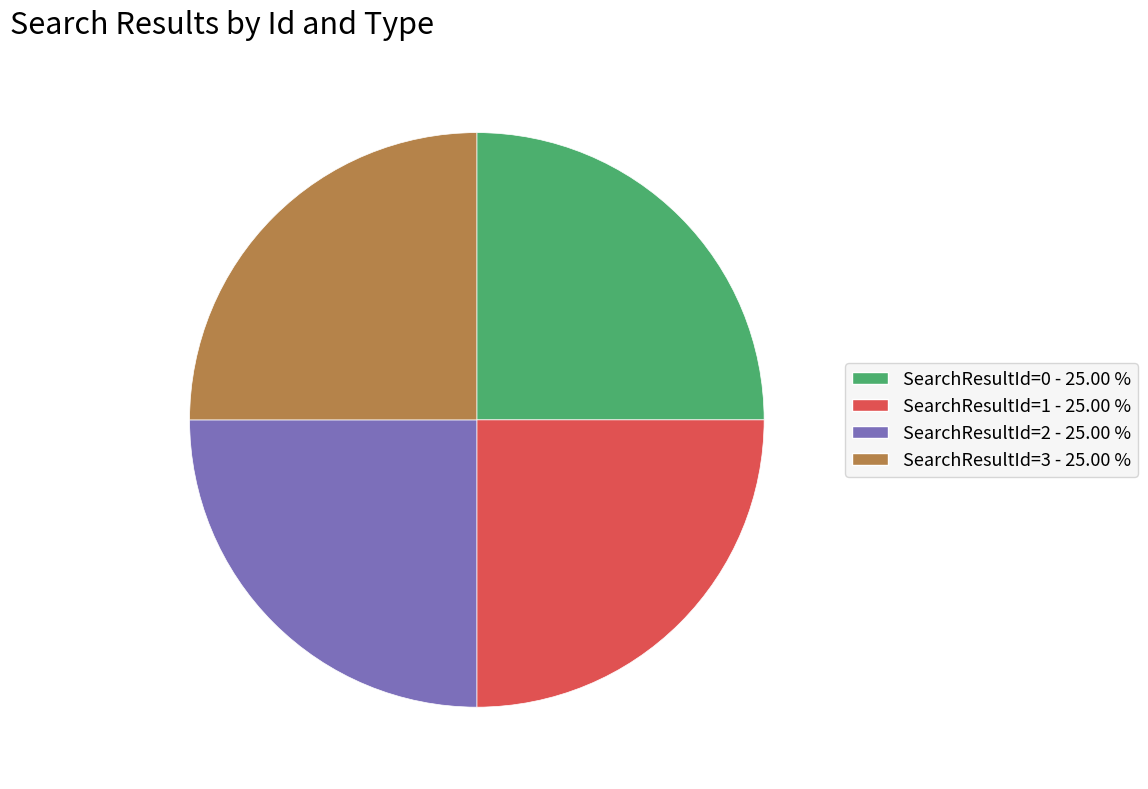

Is there any slice that represents more than half of the pie?

No